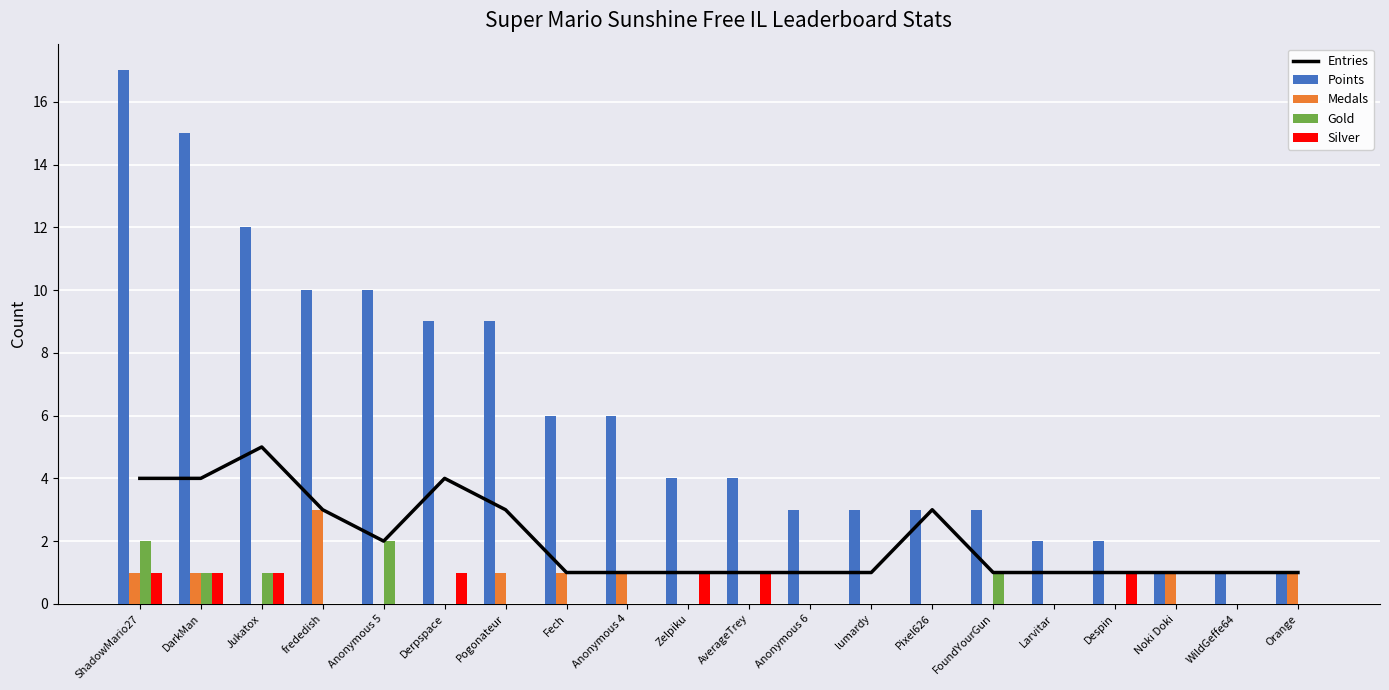

Reading left to right, transcribe all the data shown in this chart.

Entries: ShadowMario27=4	DarkMan=4	Jukatox=5	frededish=3	Anonymous 5=2	Derpspace=4	Pogonateur=3	Fech=1	Anonymous 4=1	Zelpiku=1	AverageTrey=1	Anonymous 6=1	lumardy=1	Pixel626=3	FoundYourGun=1	Larvitar=1	Despin=1	Noki Doki=1	WildGeffe64=1	Orange=1
Points: ShadowMario27=17	DarkMan=15	Jukatox=12	frededish=10	Anonymous 5=10	Derpspace=9	Pogonateur=9	Fech=6	Anonymous 4=6	Zelpiku=4	AverageTrey=4	Anonymous 6=3	lumardy=3	Pixel626=3	FoundYourGun=3	Larvitar=2	Despin=2	Noki Doki=1	WildGeffe64=1	Orange=1
Medals: ShadowMario27=1	DarkMan=1	Jukatox=0	frededish=3	Anonymous 5=0	Derpspace=0	Pogonateur=1	Fech=1	Anonymous 4=1	Zelpiku=0	AverageTrey=0	Anonymous 6=0	lumardy=0	Pixel626=0	FoundYourGun=0	Larvitar=0	Despin=0	Noki Doki=1	WildGeffe64=0	Orange=1
Gold: ShadowMario27=2	DarkMan=1	Jukatox=1	frededish=0	Anonymous 5=2	Derpspace=0	Pogonateur=0	Fech=0	Anonymous 4=0	Zelpiku=0	AverageTrey=0	Anonymous 6=0	lumardy=0	Pixel626=0	FoundYourGun=1	Larvitar=0	Despin=0	Noki Doki=0	WildGeffe64=0	Orange=0
Silver: ShadowMario27=1	DarkMan=1	Jukatox=1	frededish=0	Anonymous 5=0	Derpspace=1	Pogonateur=0	Fech=0	Anonymous 4=0	Zelpiku=1	AverageTrey=1	Anonymous 6=0	lumardy=0	Pixel626=0	FoundYourGun=0	Larvitar=0	Despin=1	Noki Doki=0	WildGeffe64=0	Orange=0